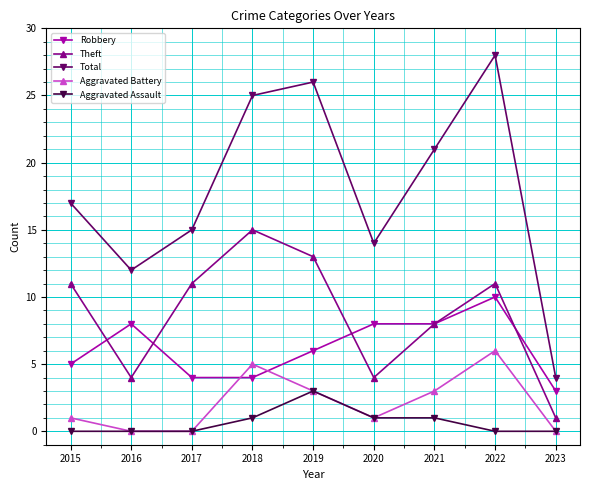

What is the average value of the Aggravated Battery series?

2